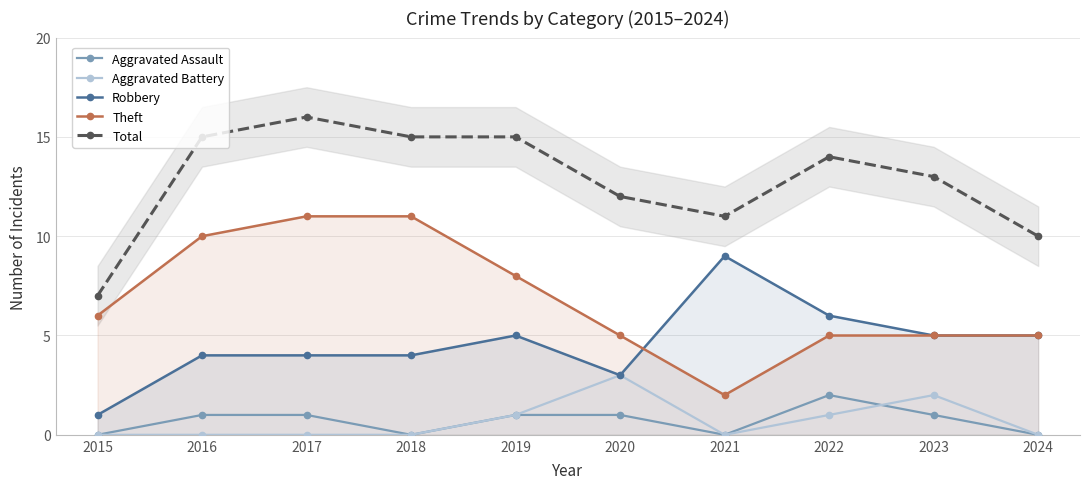

What is the minimum value for Theft?

2